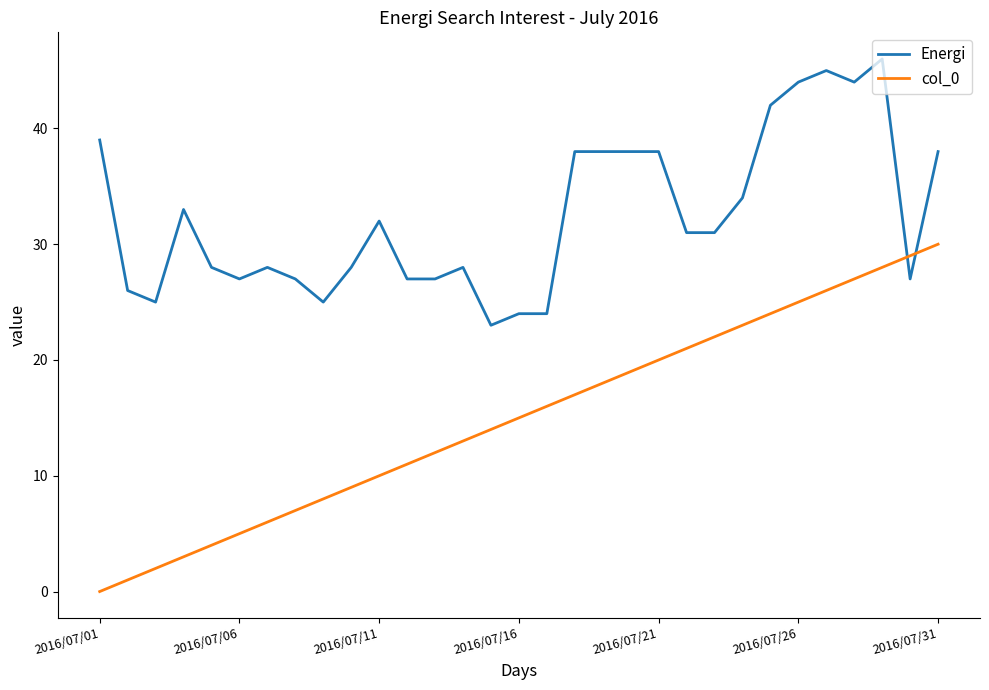

What is the difference between the maximum and minimum values in the Energi series?

23